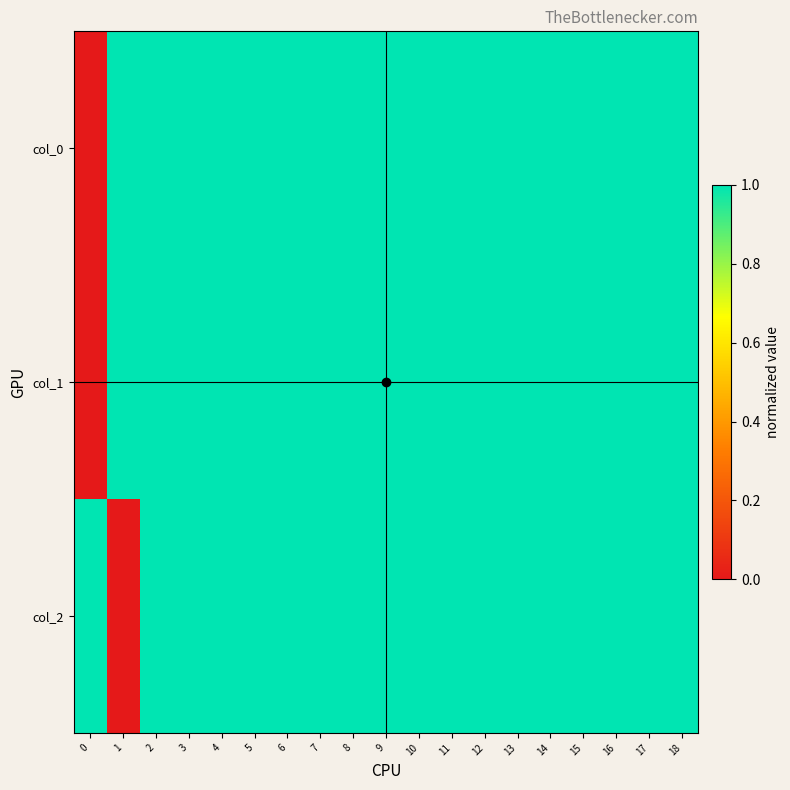

Between 3 and 5, which series saw the biggest shift?

col_0